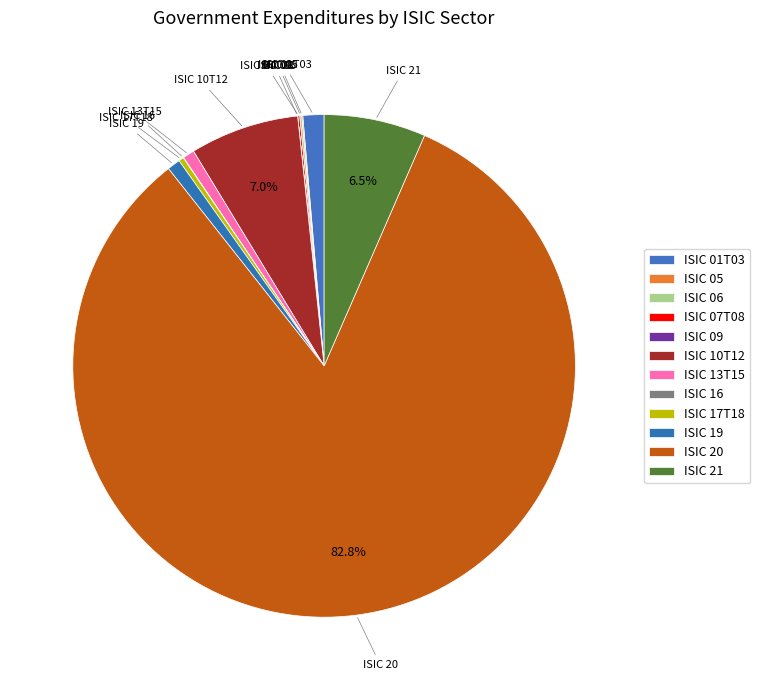

The ISIC 05 slice represents 0% of the pie. True or false?

True